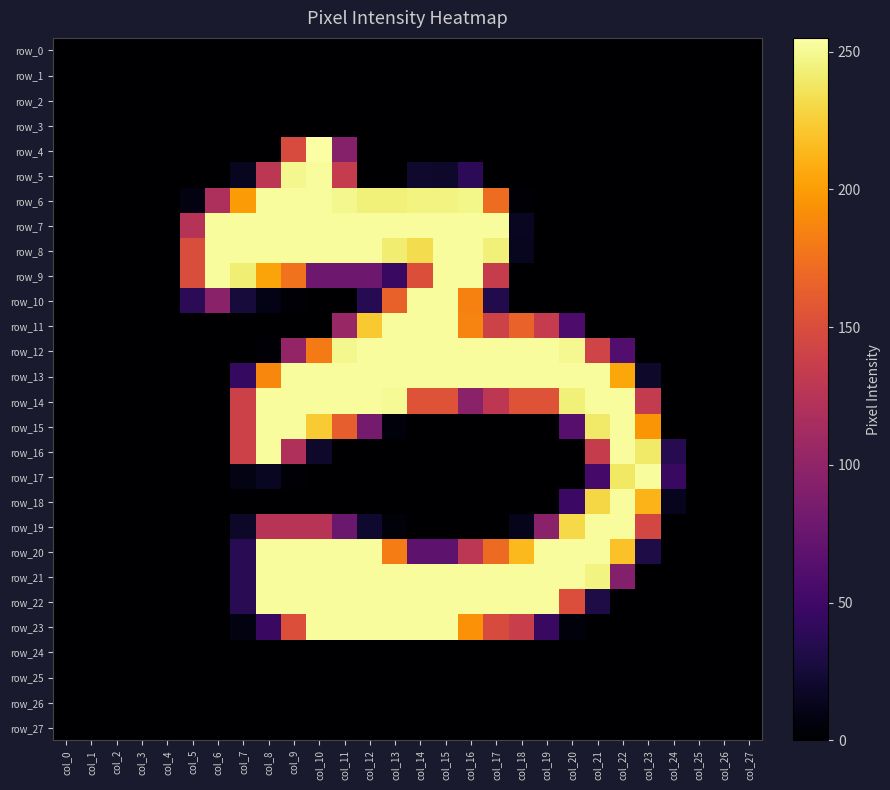

Which series has the largest range (max minus min)?

row_4